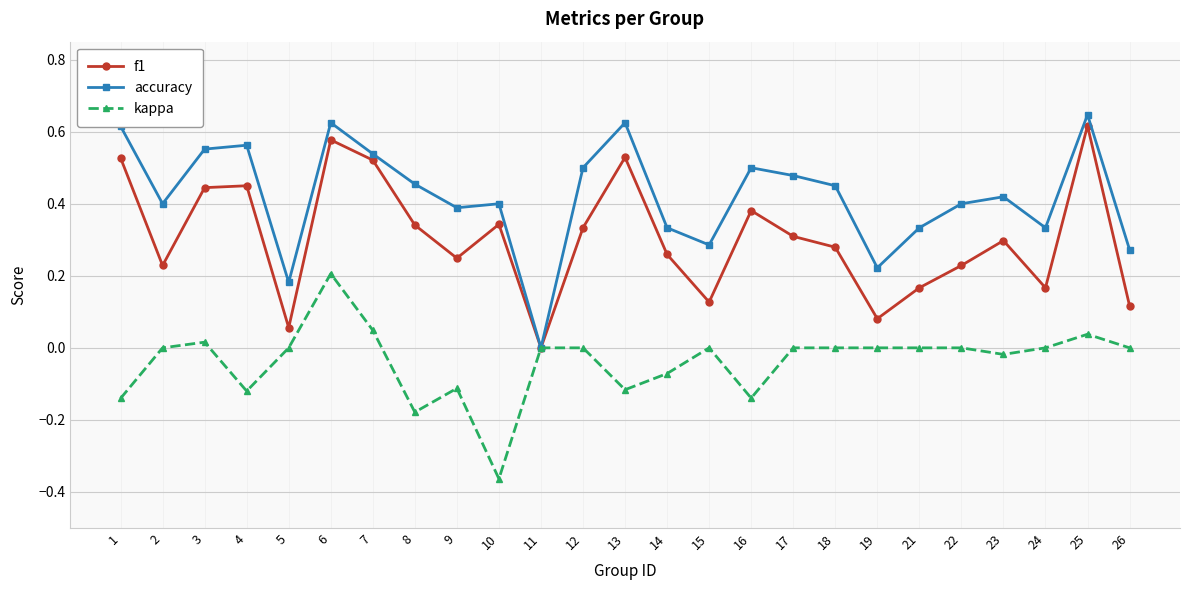

True or false: f1 has more than 1 interior local peaks.

True